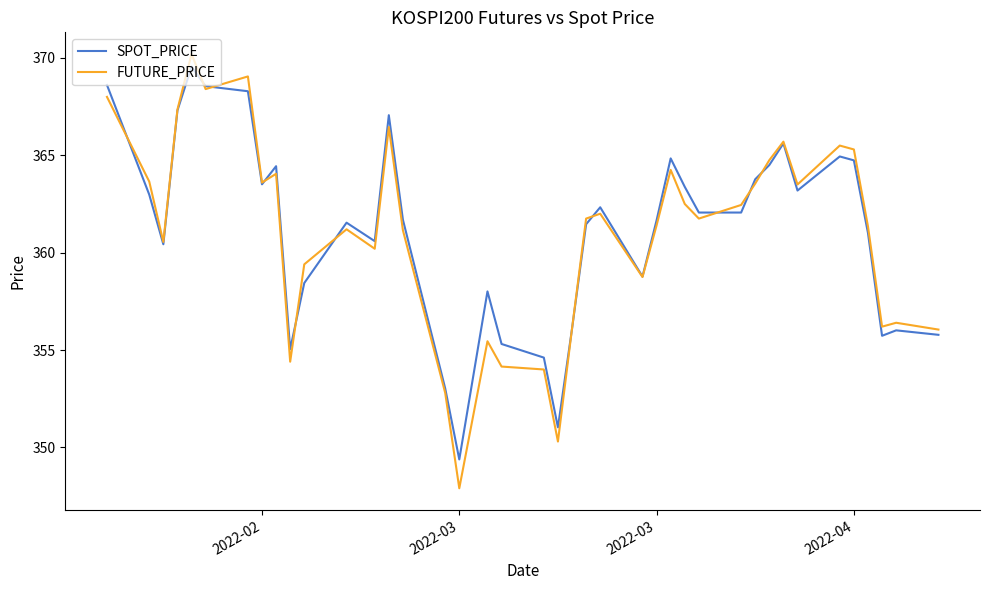

True or false: SPOT_PRICE and FUTURE_PRICE cross at least once.

True